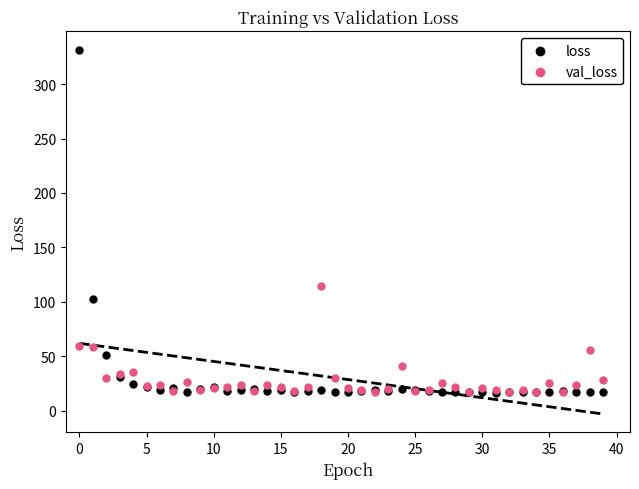

Across all series, what Y value is closest to 174?

114.3